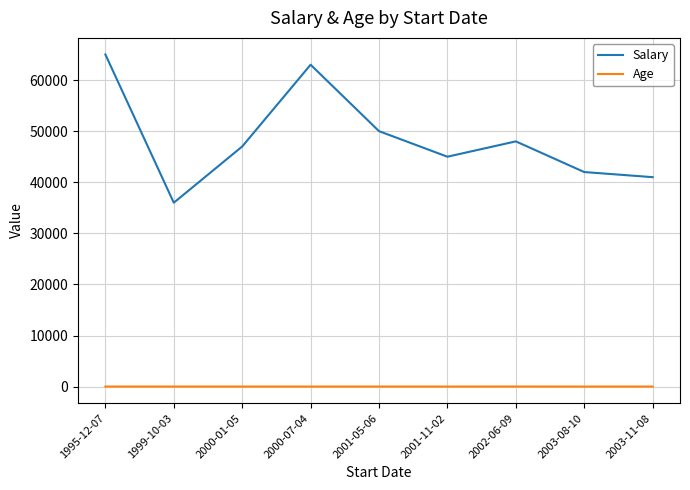

True or false: Salary and Age cross at least once.

False